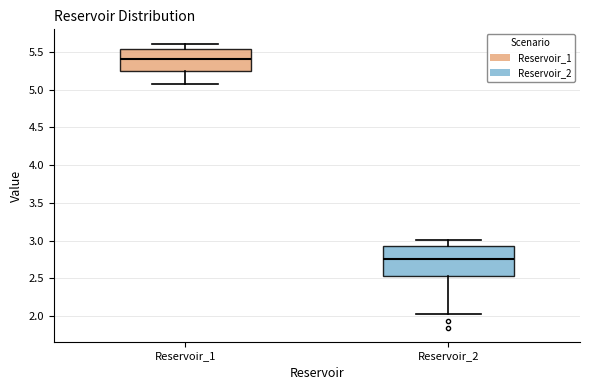

Which box has the lowest median line?

Reservoir_2